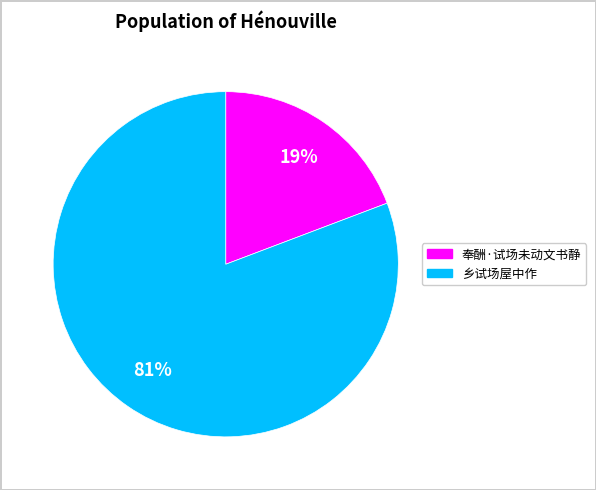

Is the sum of 乡试场屋中作 and 奉酬·试场未动文书静 greater than half?

Yes